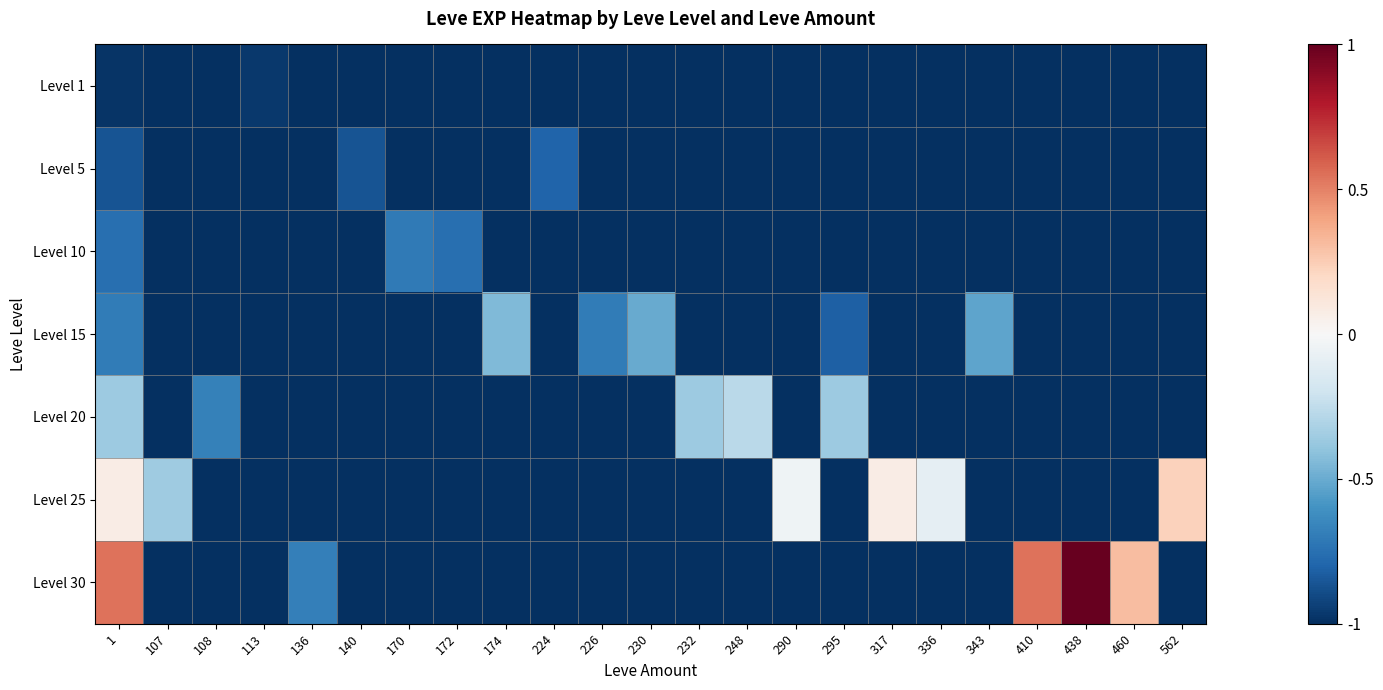

Reading left to right, extract all data points from this chart.

Level 1: 1=-1.0	107=-1.0	108=-1.0	113=-1.0	136=-1.0	140=-1.0	170=-1.0	172=-1.0	174=-1.0	224=-1.0	226=-1.0	230=-1.0	232=-1.0	248=-1.0	290=-1.0	295=-1.0	317=-1.0	336=-1.0	343=-1.0	410=-1.0	438=-1.0	460=-1.0	562=-1.0
Level 5: 1=-0.9	107=-1.0	108=-1.0	113=-1.0	136=-1.0	140=-0.9	170=-1.0	172=-1.0	174=-1.0	224=-0.8	226=-1.0	230=-1.0	232=-1.0	248=-1.0	290=-1.0	295=-1.0	317=-1.0	336=-1.0	343=-1.0	410=-1.0	438=-1.0	460=-1.0	562=-1.0
Level 10: 1=-0.8	107=-1.0	108=-1.0	113=-1.0	136=-1.0	140=-1.0	170=-0.7	172=-0.8	174=-1.0	224=-1.0	226=-1.0	230=-1.0	232=-1.0	248=-1.0	290=-1.0	295=-1.0	317=-1.0	336=-1.0	343=-1.0	410=-1.0	438=-1.0	460=-1.0	562=-1.0
Level 15: 1=-0.7	107=-1.0	108=-1.0	113=-1.0	136=-1.0	140=-1.0	170=-1.0	172=-1.0	174=-0.4	224=-1.0	226=-0.7	230=-0.5	232=-1.0	248=-1.0	290=-1.0	295=-0.8	317=-1.0	336=-1.0	343=-0.5	410=-1.0	438=-1.0	460=-1.0	562=-1.0
Level 20: 1=-0.4	107=-1.0	108=-0.7	113=-1.0	136=-1.0	140=-1.0	170=-1.0	172=-1.0	174=-1.0	224=-1.0	226=-1.0	230=-1.0	232=-0.4	248=-0.3	290=-1.0	295=-0.4	317=-1.0	336=-1.0	343=-1.0	410=-1.0	438=-1.0	460=-1.0	562=-1.0
Level 25: 1=0.1	107=-0.4	108=-1.0	113=-1.0	136=-1.0	140=-1.0	170=-1.0	172=-1.0	174=-1.0	224=-1.0	226=-1.0	230=-1.0	232=-1.0	248=-1.0	290=-0.0	295=-1.0	317=0.1	336=-0.1	343=-1.0	410=-1.0	438=-1.0	460=-1.0	562=0.2
Level 30: 1=0.5	107=-1.0	108=-1.0	113=-1.0	136=-0.7	140=-1.0	170=-1.0	172=-1.0	174=-1.0	224=-1.0	226=-1.0	230=-1.0	232=-1.0	248=-1.0	290=-1.0	295=-1.0	317=-1.0	336=-1.0	343=-1.0	410=0.5	438=1.0	460=0.3	562=-1.0